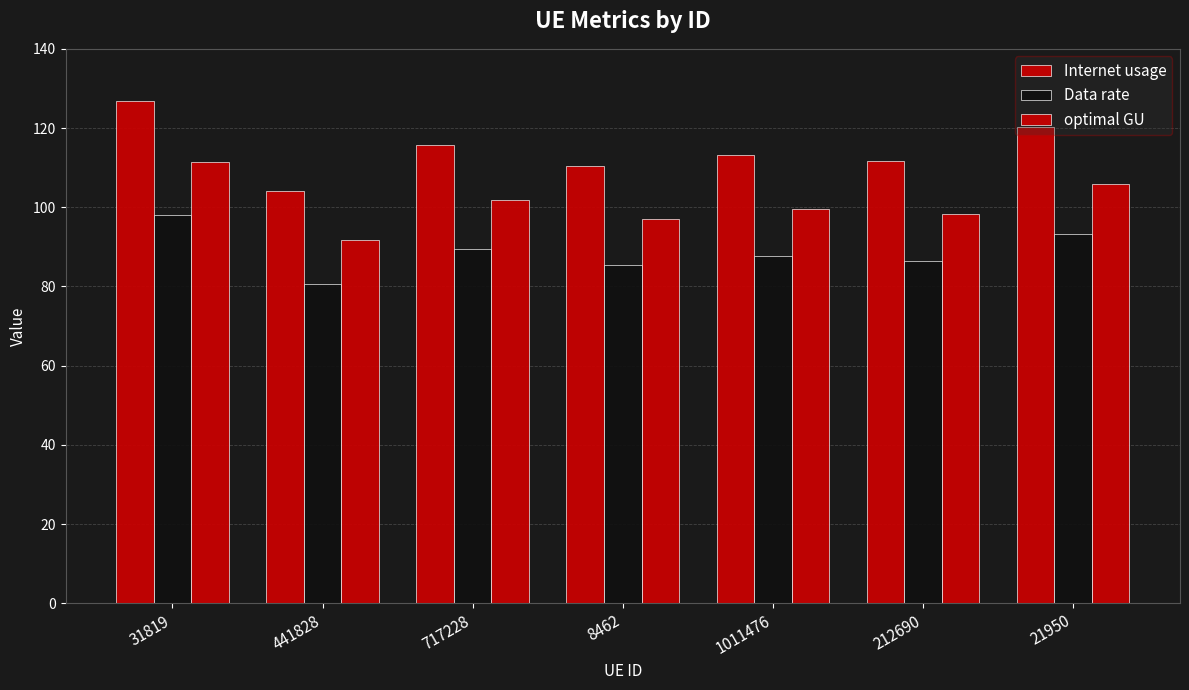

What is the label of the 4th bar from the right?

8462